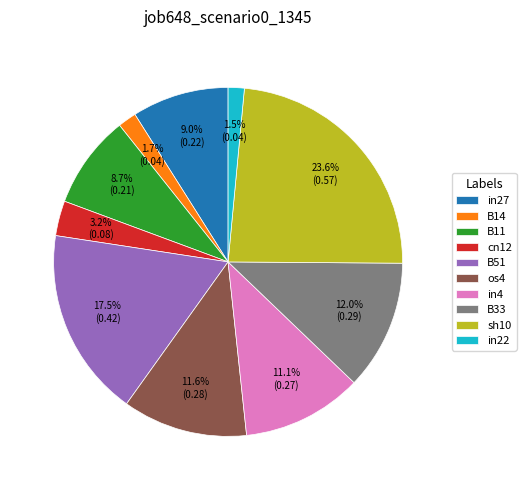

To the nearest percent, what is the difference between the largest and smallest slice percentages?

22%